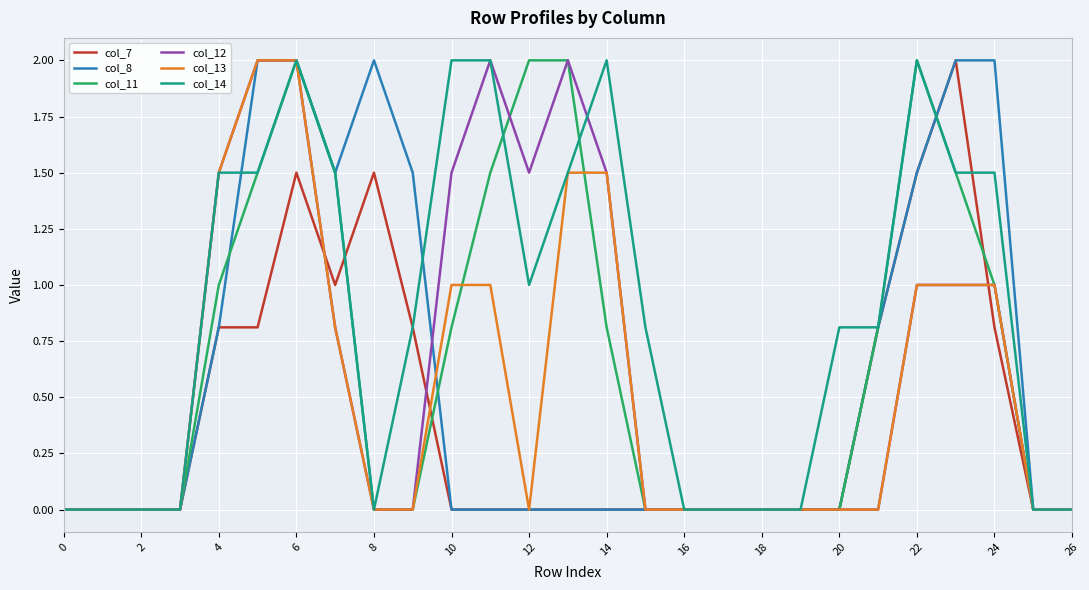

Which series has the largest total across all categories?

col_14